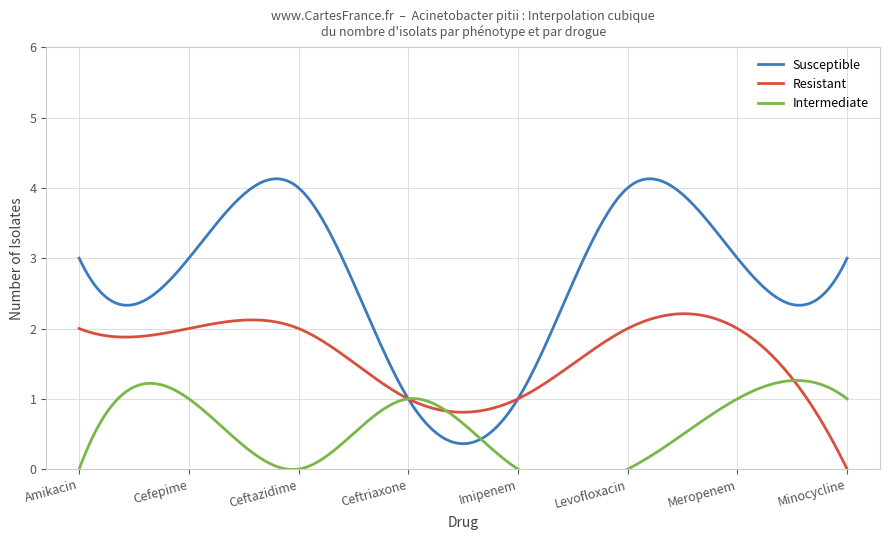

Between 14 and 11, which is larger?

14